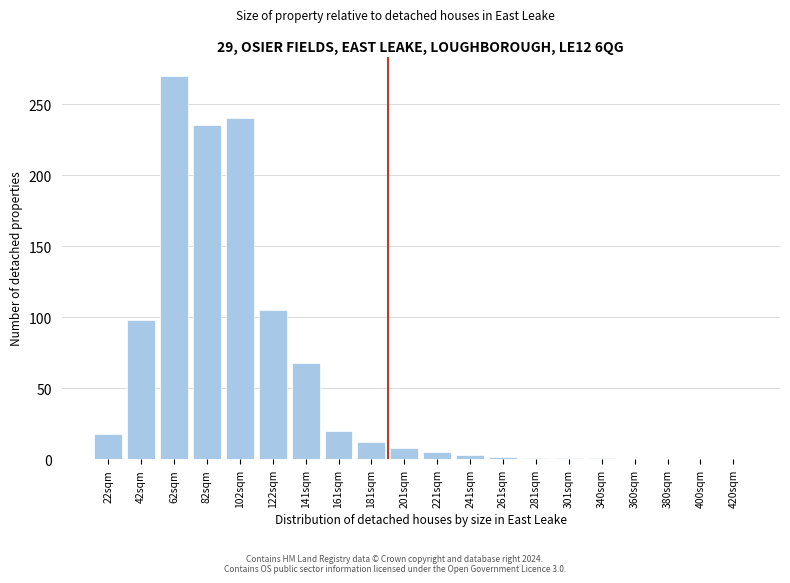

True or false: the data shows 68 at 141sqm.

True